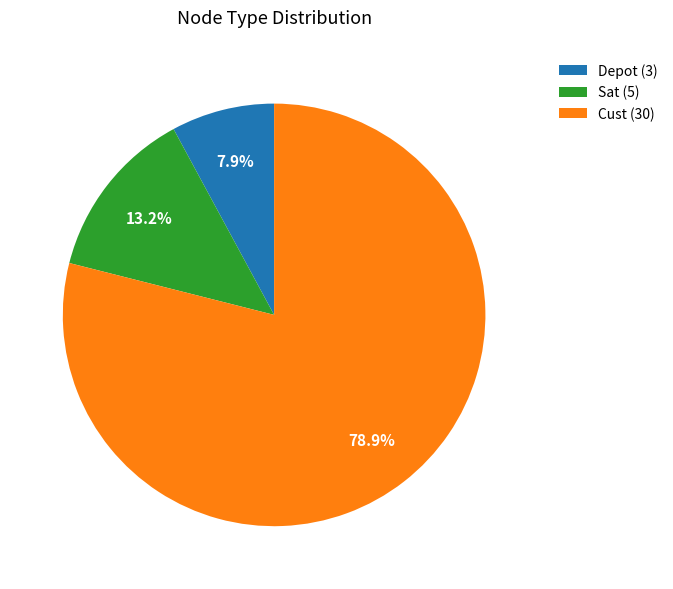

Approximately how many times larger is the value at Cust (30) compared to Sat (5)?

6.0